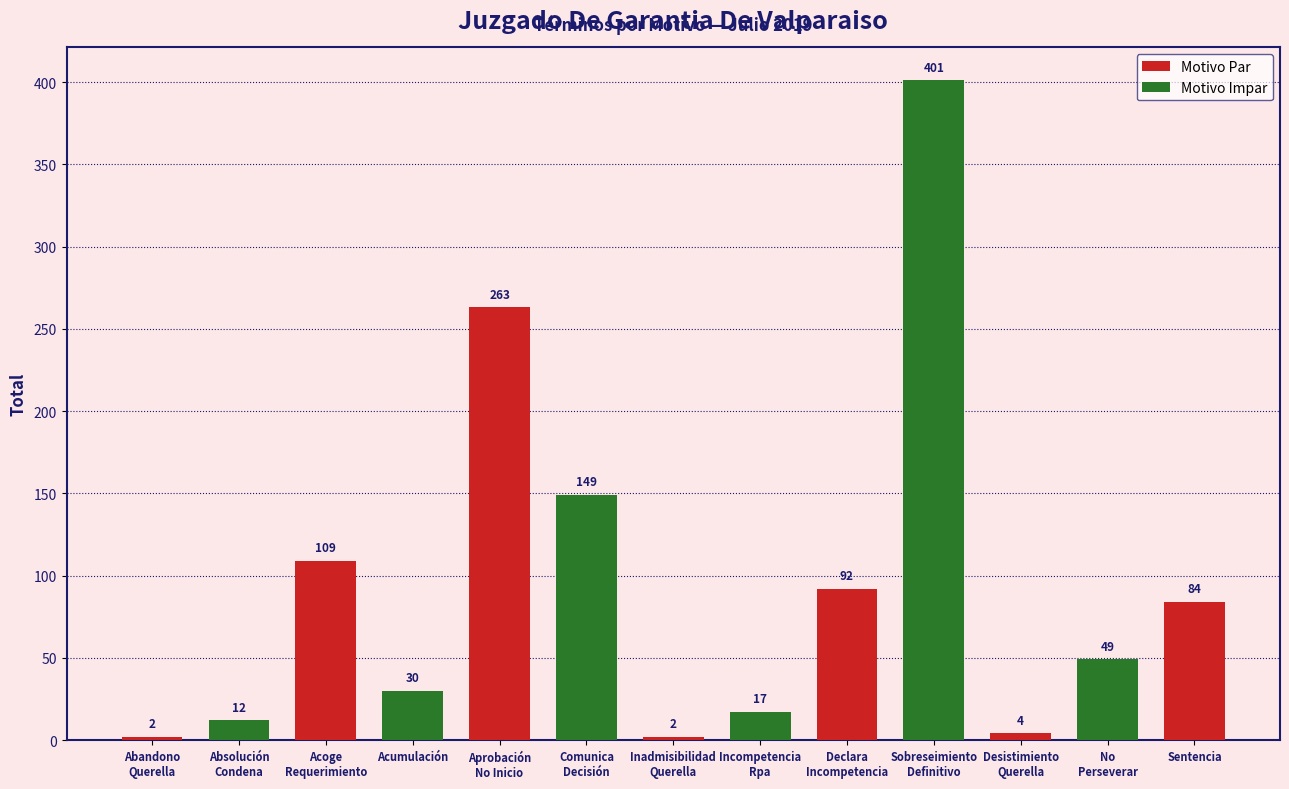

Reading left to right, what are all the values shown in this chart?

2	12	109	30	263	149	2	17	92	401	4	49	84